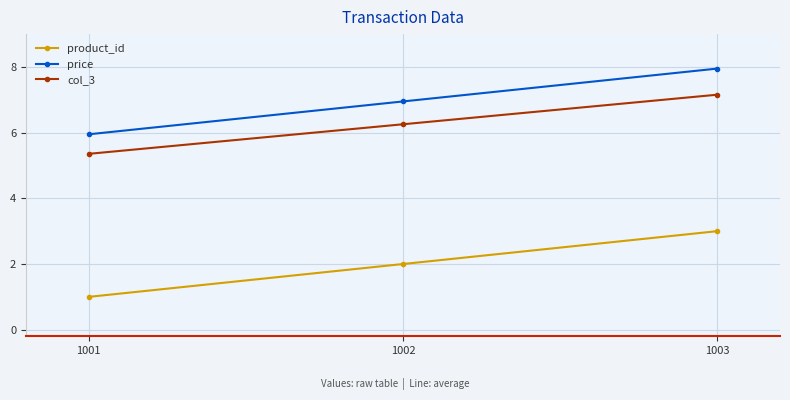

Read the price value at 1001.

6.0